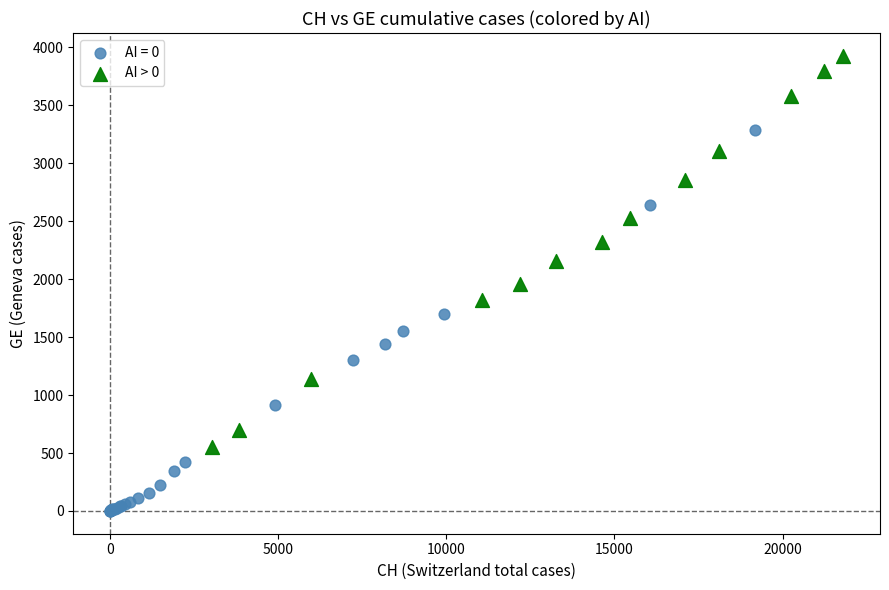

Which series reaches the minimum Y coordinate?

AI = 0